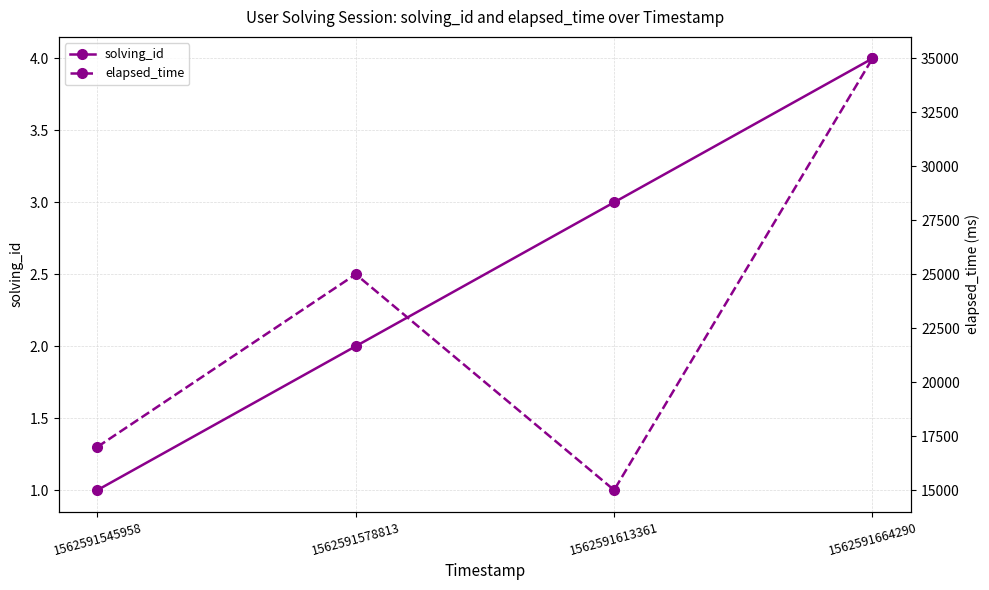

At how many categories does at least one series exceed 29236?

1